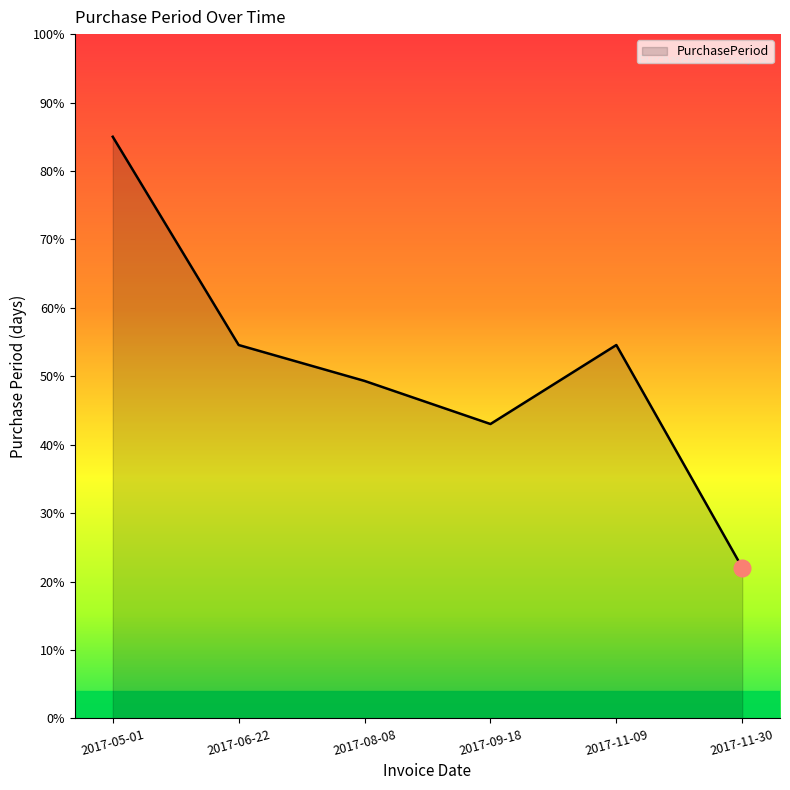

What position from the right is 2017-05-01?

6